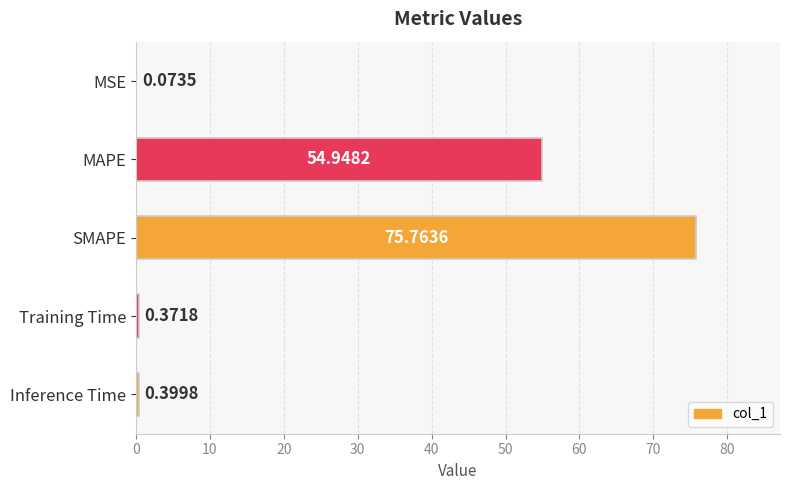

At which label is the value closest to 37?

MAPE